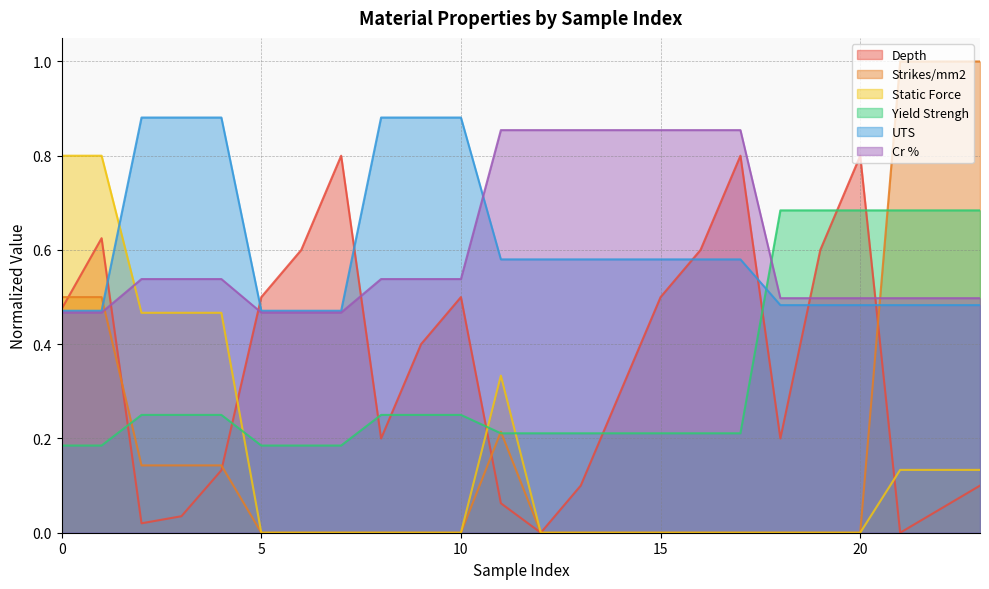

The Depth series shows 0.1 at 10. True or false?

False